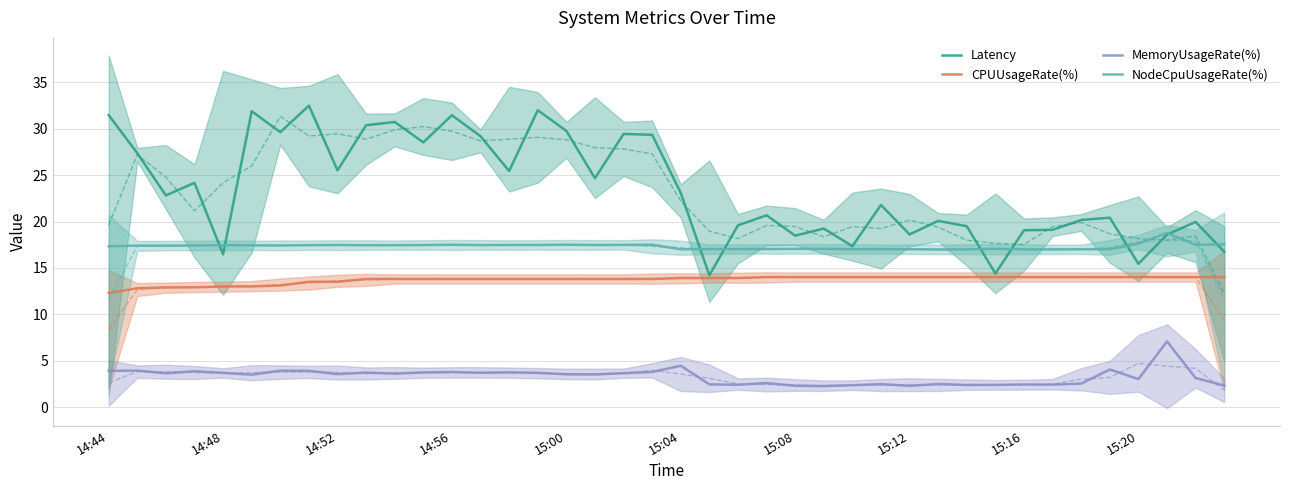

What is the minimum value for CPUUsageRate(%)?

12.3